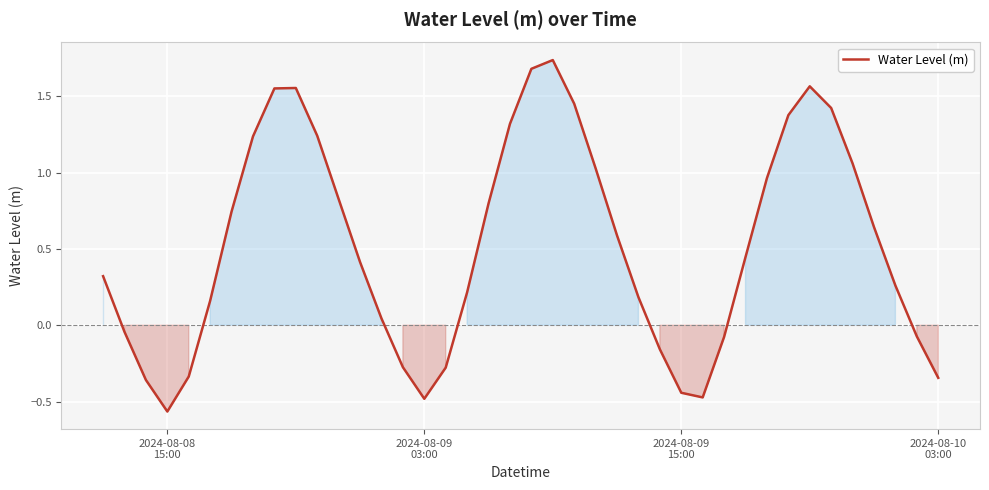

What is the difference between the maximum and minimum values?

2.3